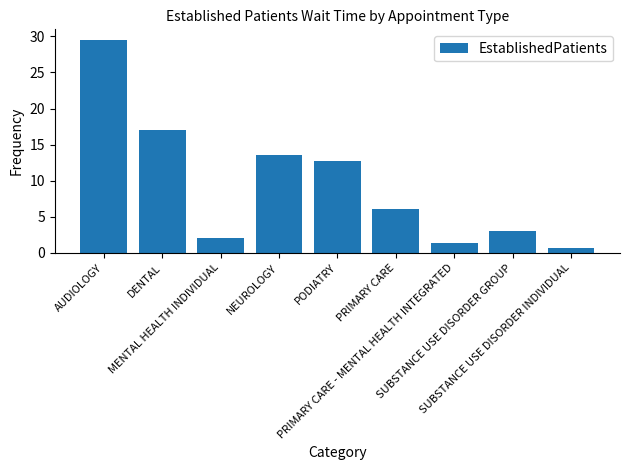

What is the difference between the values at PRIMARY CARE - MENTAL HEALTH INTEGRATED and SUBSTANCE USE DISORDER INDIVIDUAL?

0.7